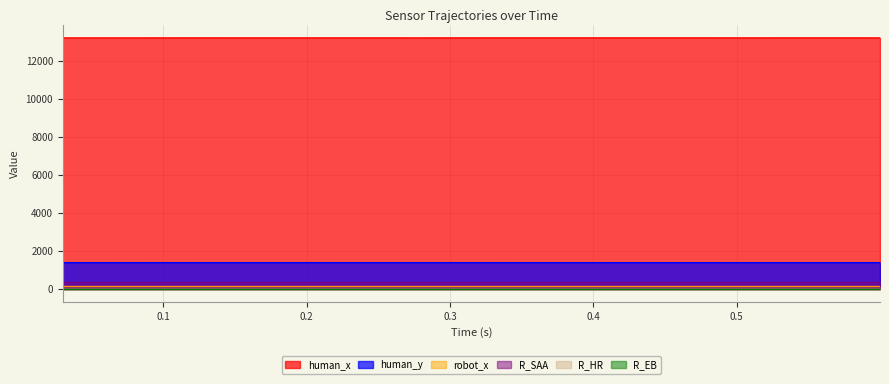

The human_y series shows 1948.0 at 0.20989584922790527. True or false?

False